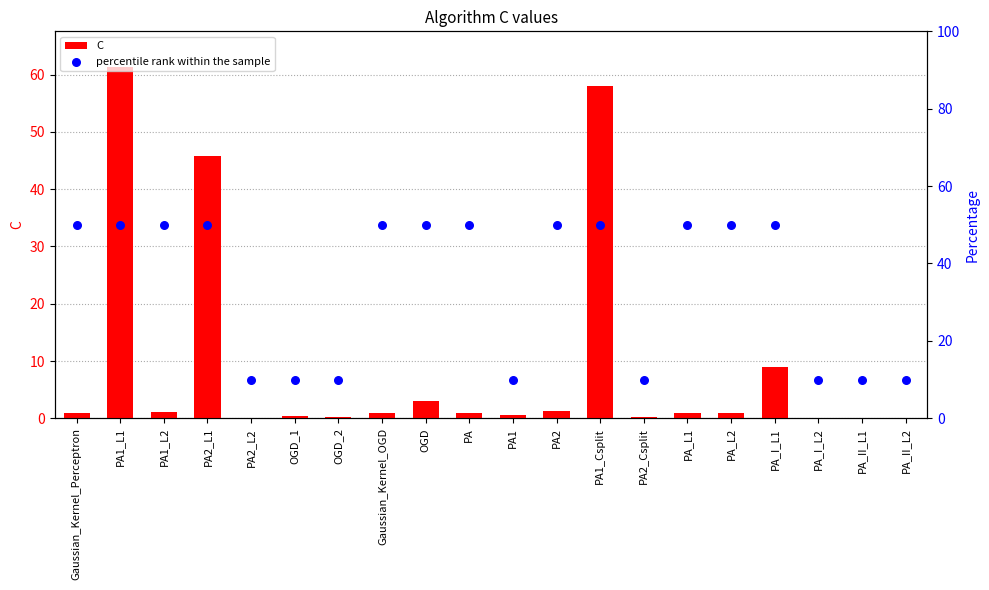

Is the value of C at PA2_L1 greater than the value of percentile rank within the sample at Gaussian_Kernel_OGD?

No